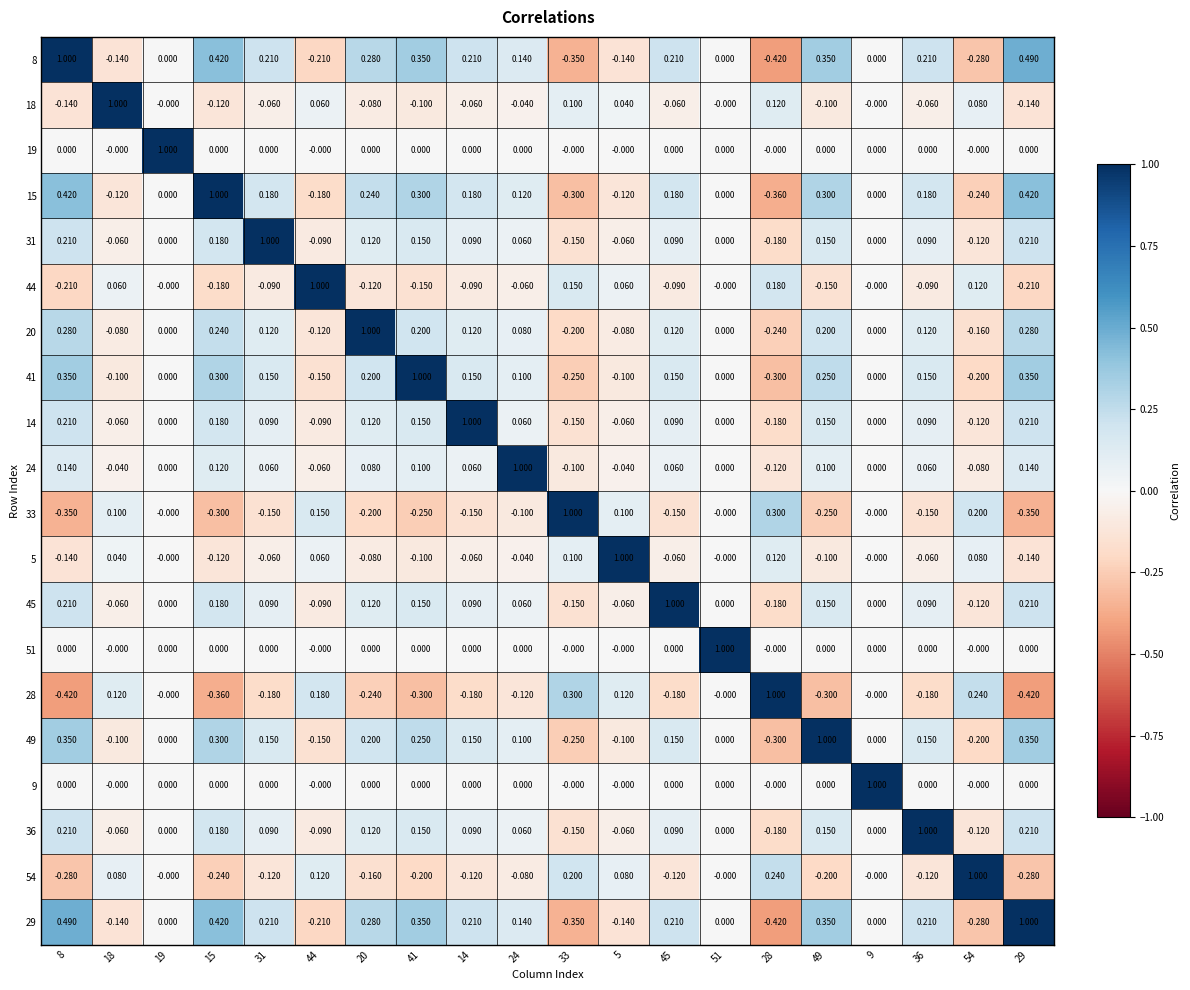

Is the value of 9 at 36 greater than the value of 41 at 36?

No